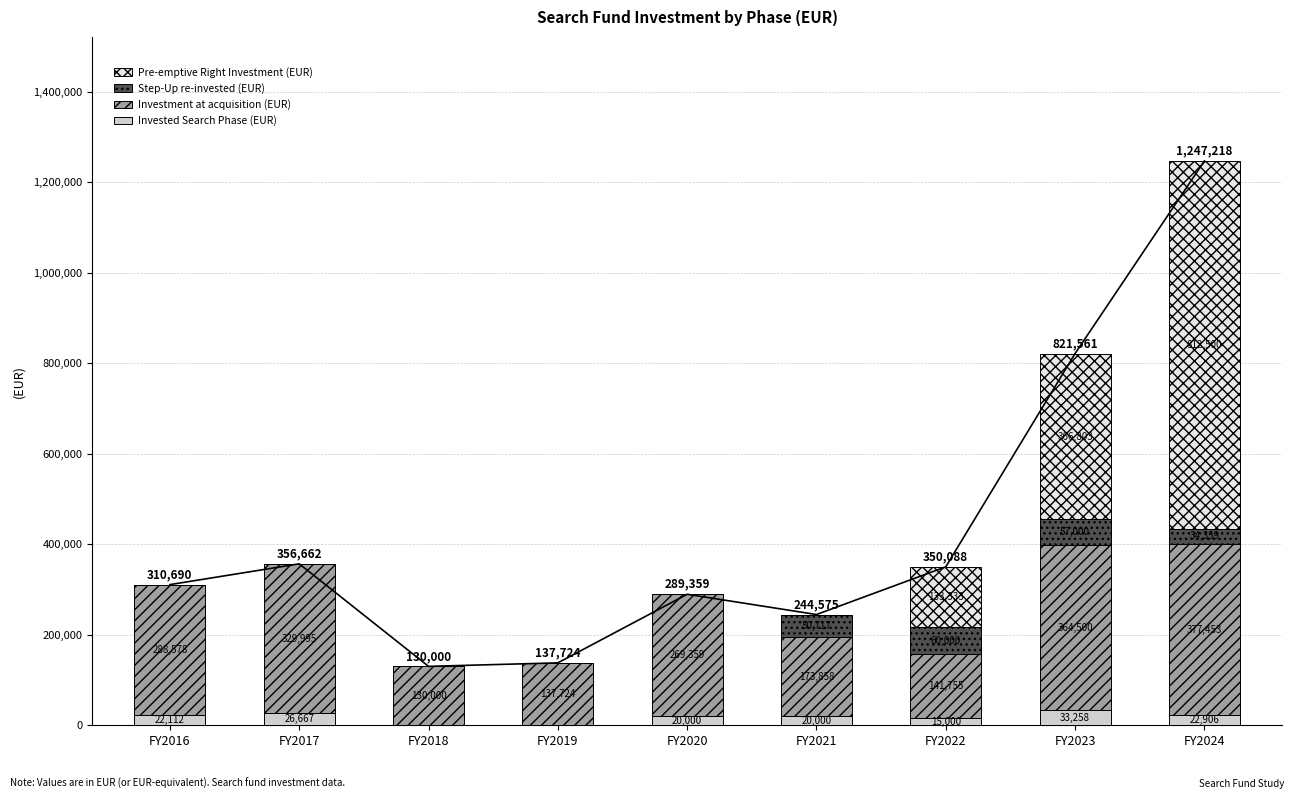

Rank the series by their maximum value, from lowest to highest.

Invested Search Phase (EUR), Step-Up re-invested (EUR), Investment at acquisition (EUR), Pre-emptive Right Investment (EUR)